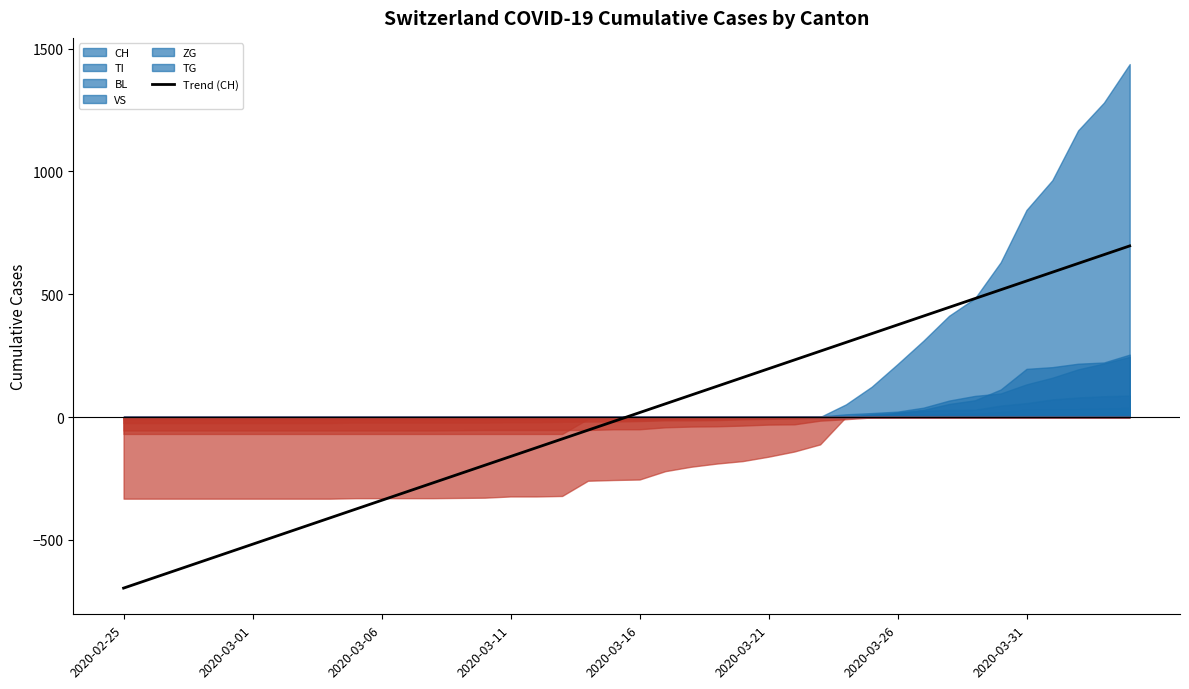

What is the value of the 19th point from the left?

-53.6